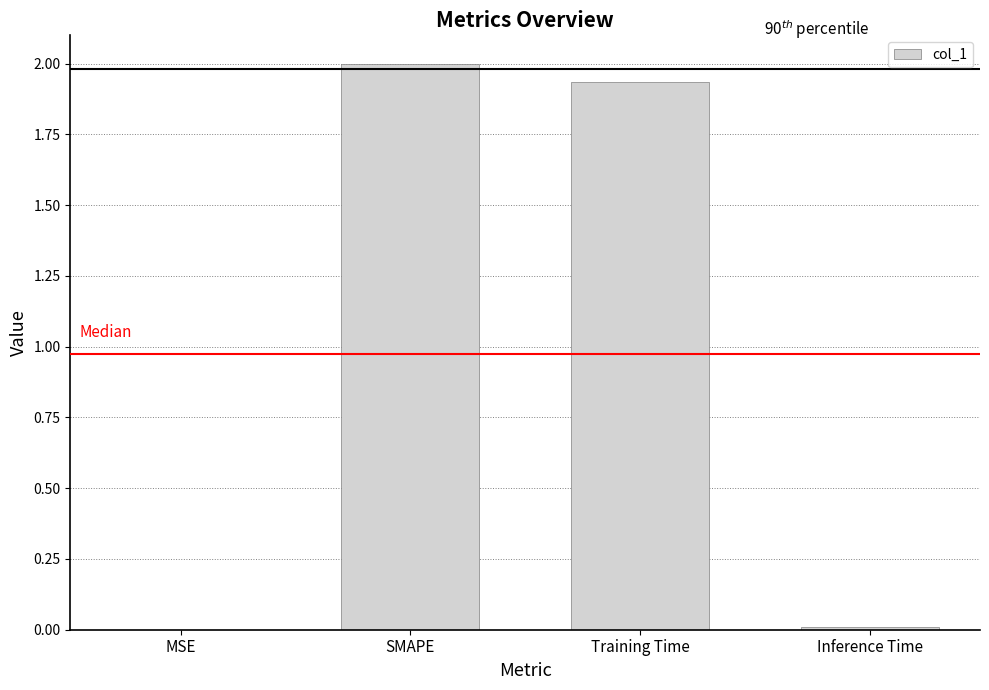

What is the approximate value at SMAPE?

2.0